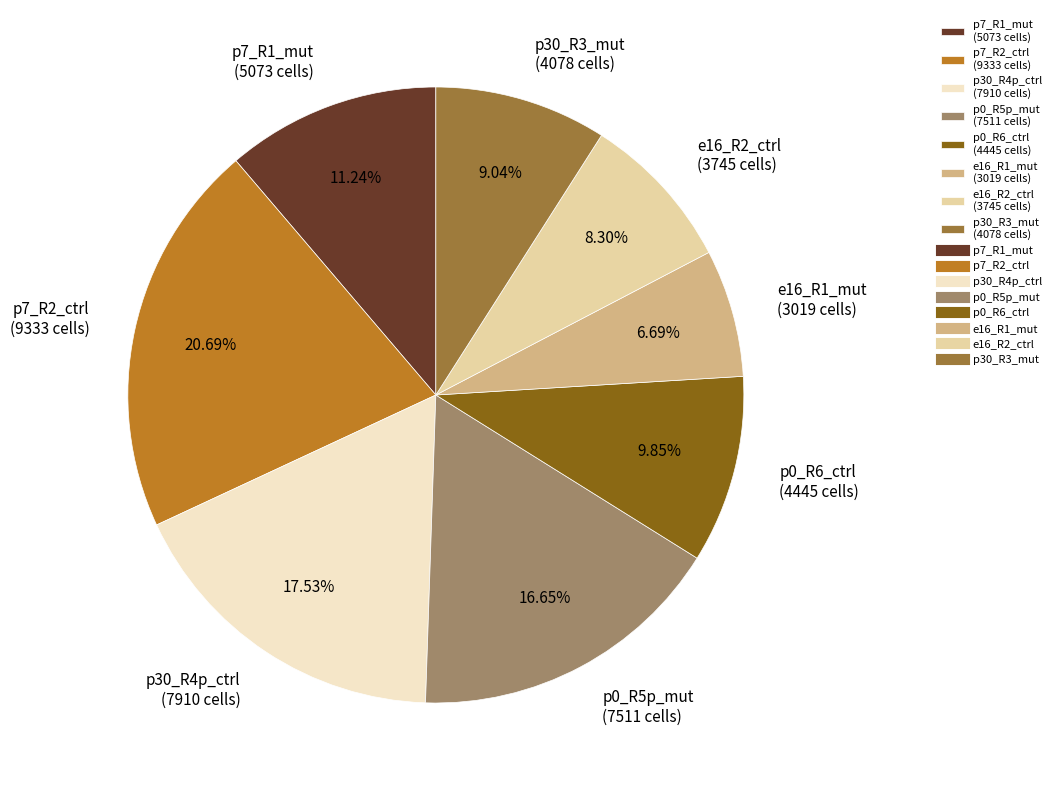

The p0_R6_ctrl slice represents 10% of the pie. True or false?

True